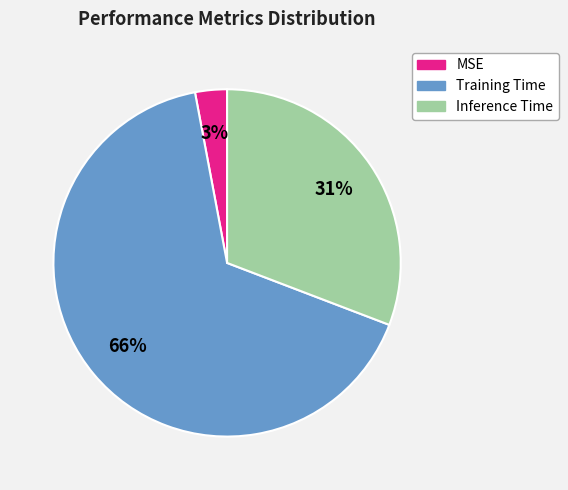

To the nearest percent, what is the average slice percentage?

33%